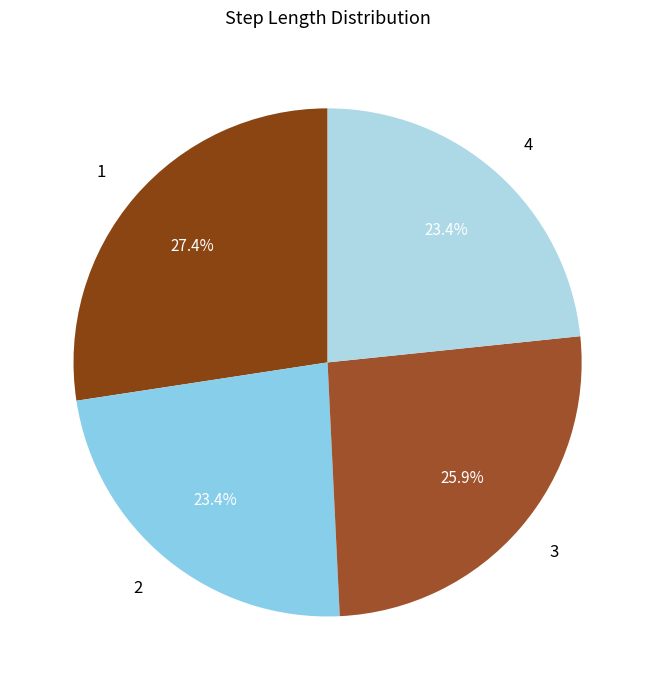

What percentage is NOT represented by 1?

72.6%